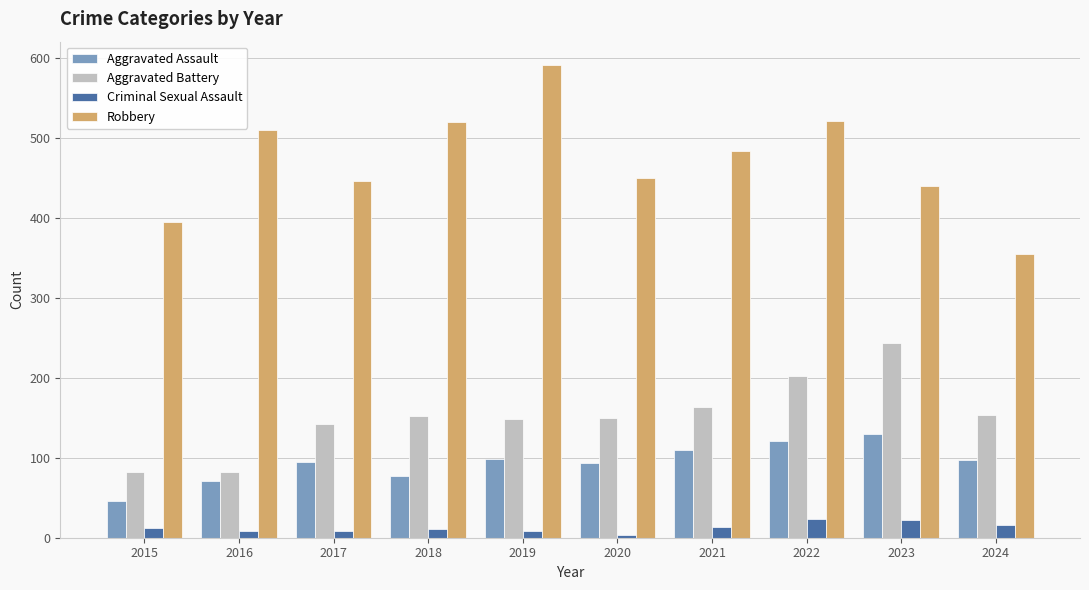

What is the value of the Aggravated Battery bar at the 4th from the left?

152